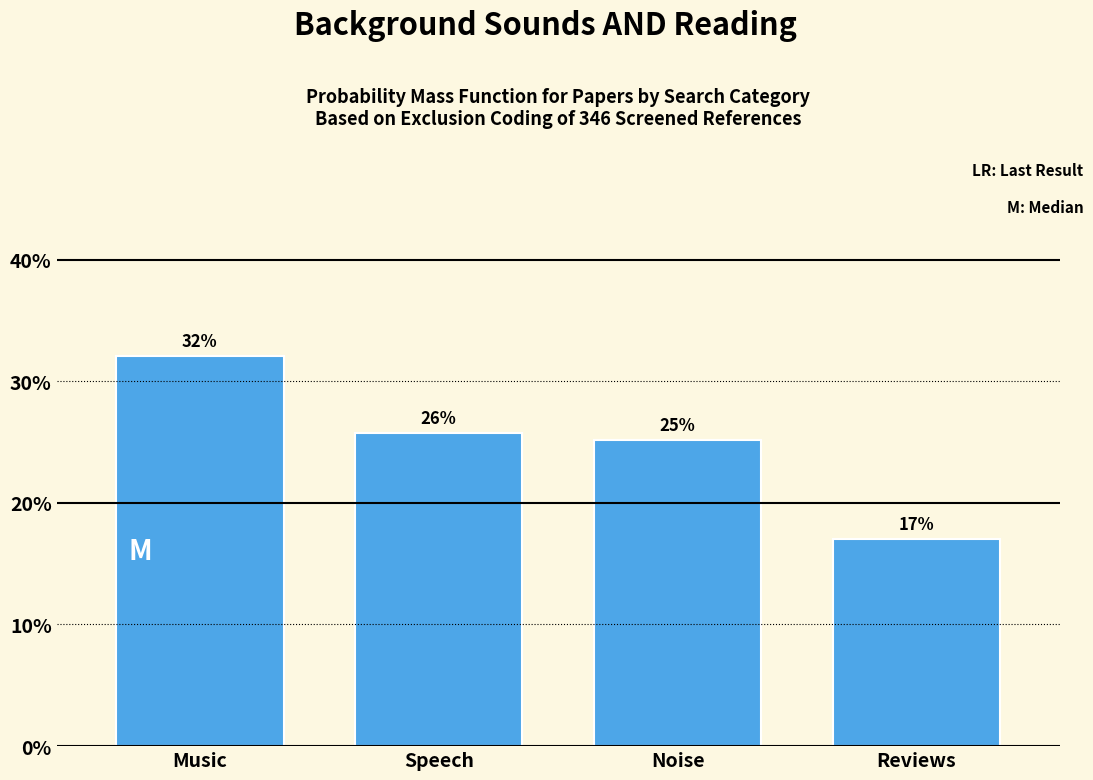

True or false: the data shows 17.1 at Reviews.

True